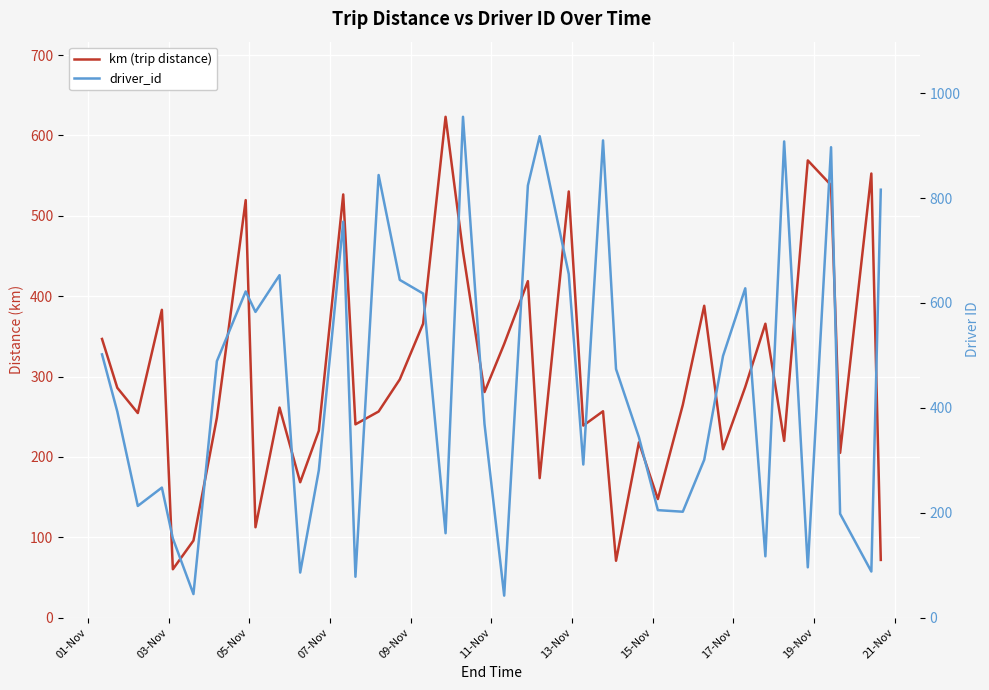

True or false: km (trip distance) has more than 0 points higher than both neighbors.

True